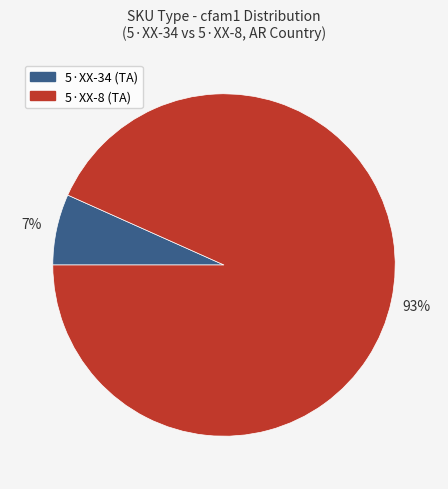

Is there a majority slice in this chart?

Yes